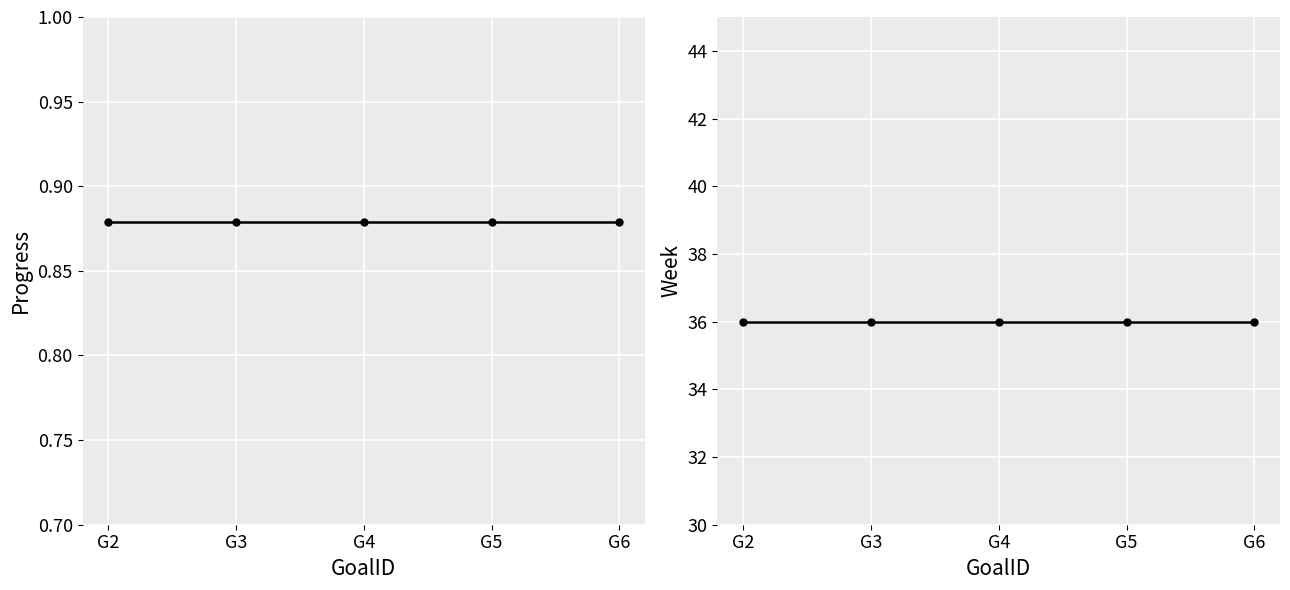

True or false: Week and Progress intersect in this chart.

False